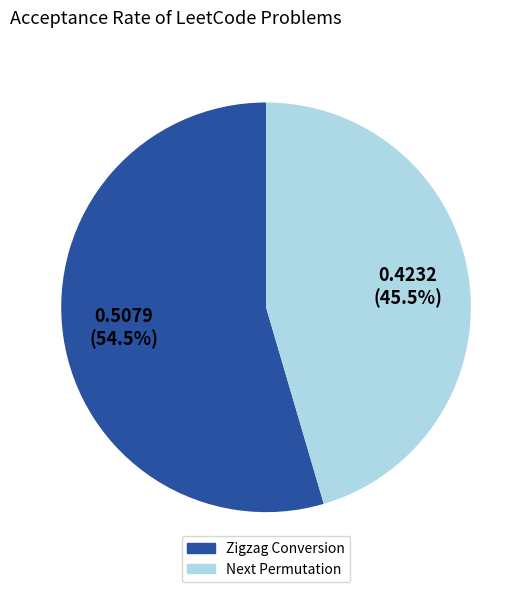

What is the smallest slice in the pie chart?

Next Permutation